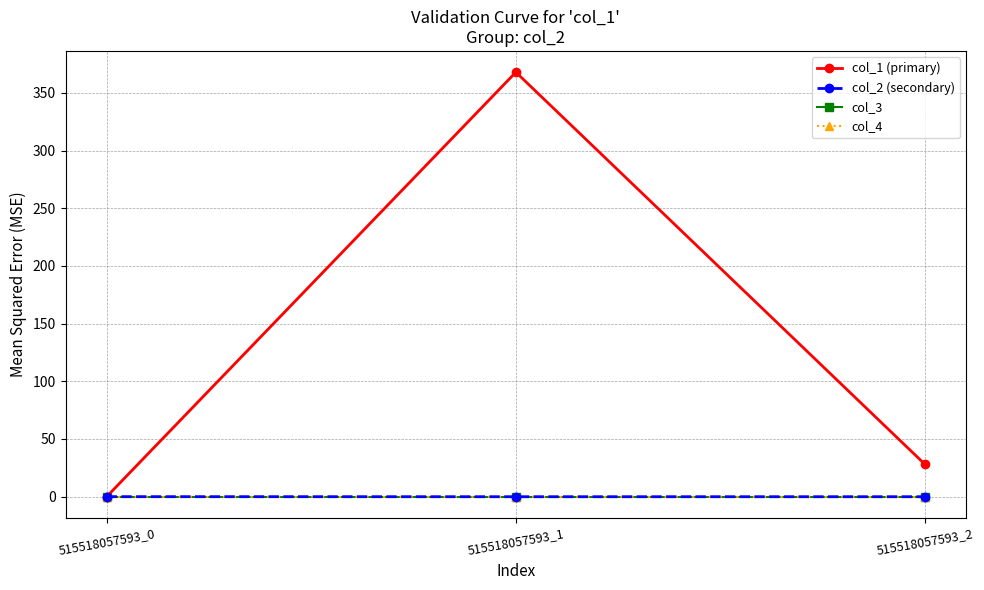

What is the smallest value displayed?

-0.1